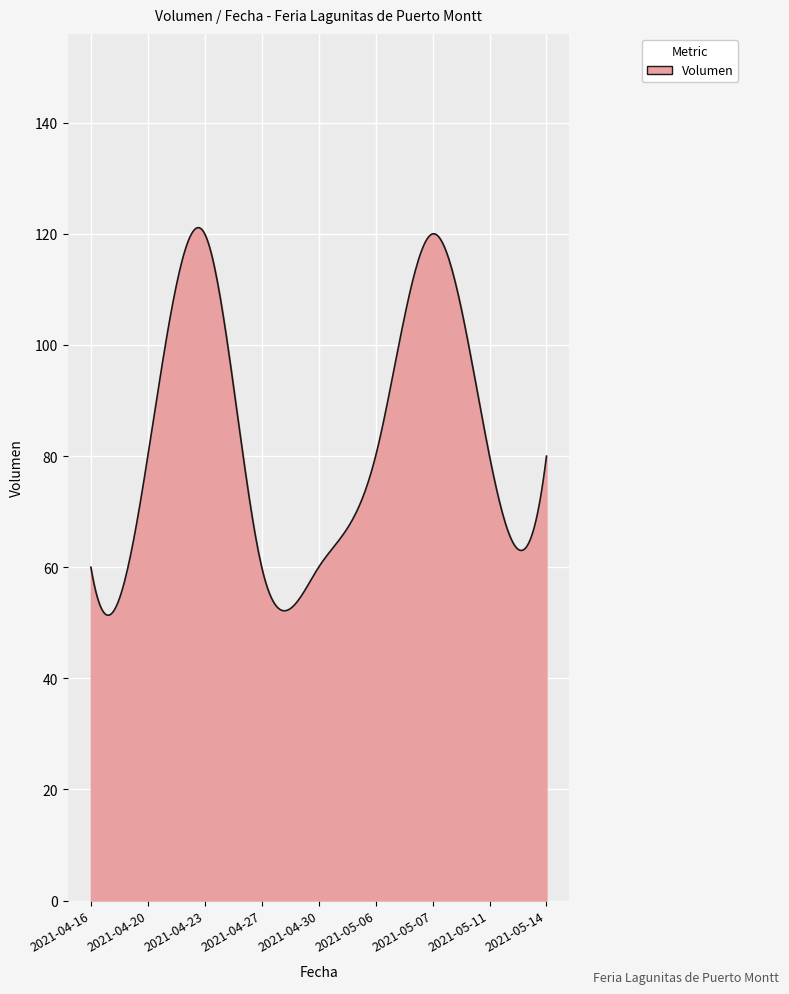

What is the smallest value displayed?

51.4